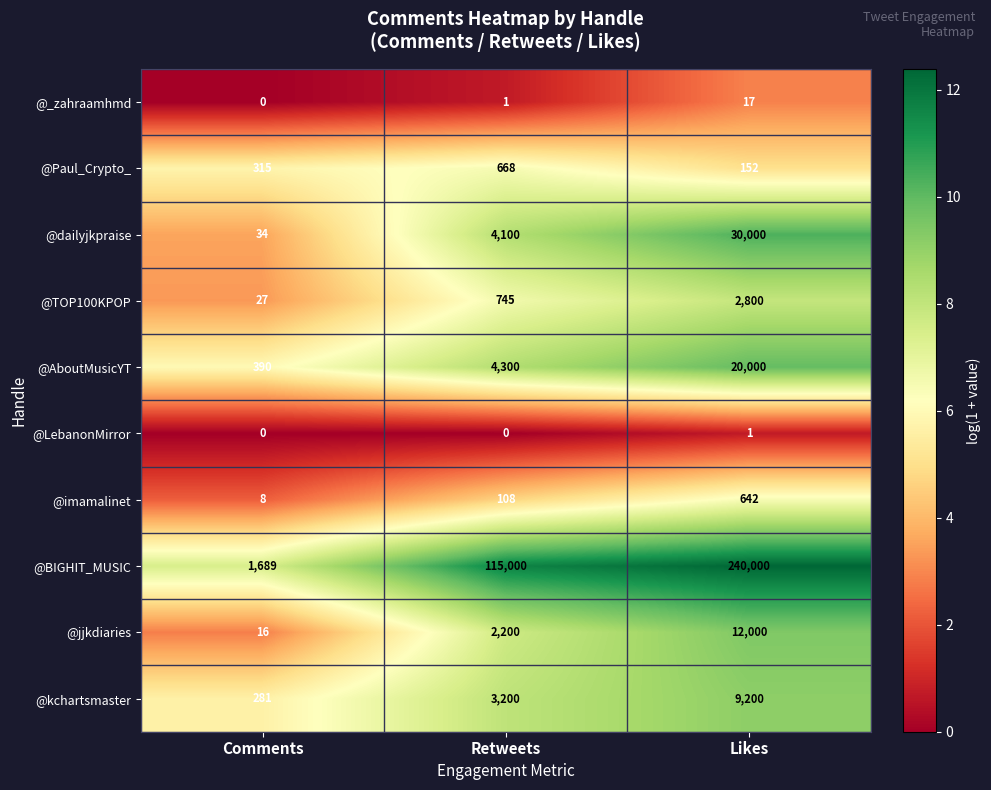

What is the average value of the @BIGHIT_MUSIC series?

118896